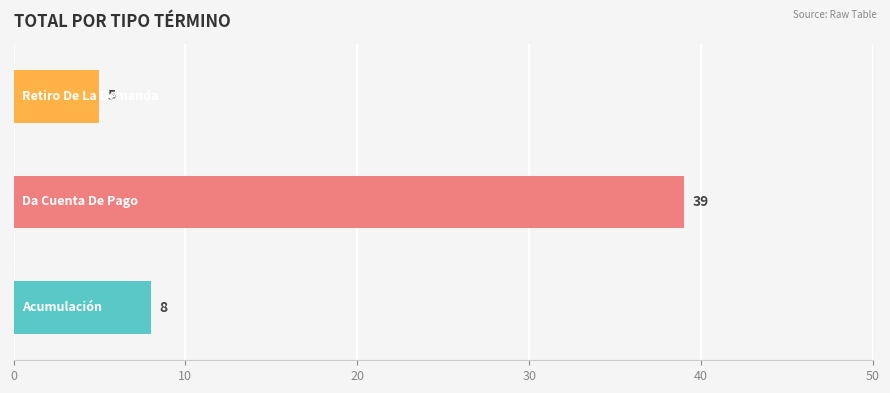

What is the difference between the second highest and minimum values?

3